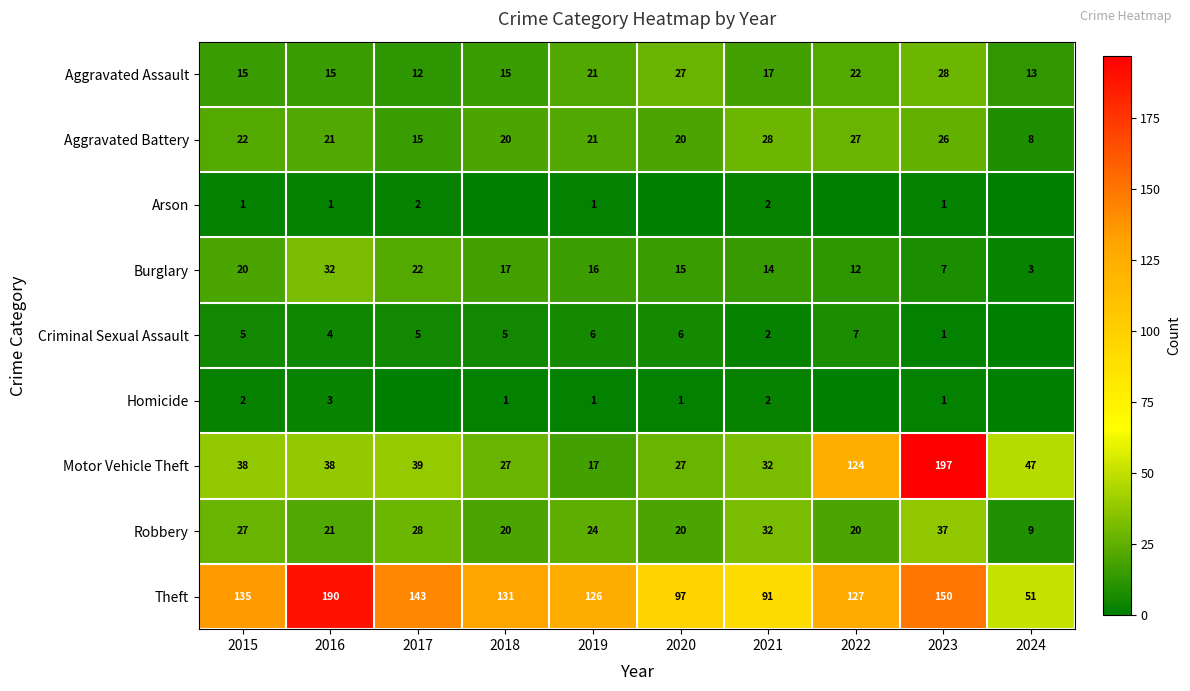

The value of Aggravated Battery at 2017 is 15. True or false?

True